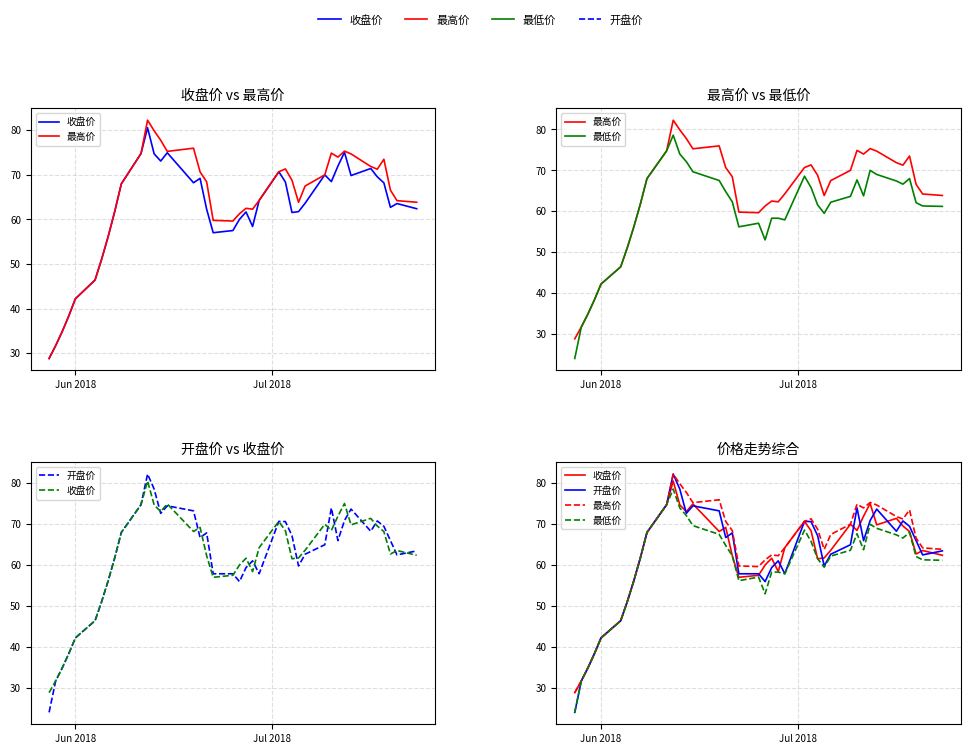

At how many categories does at least one series exceed 26?

40